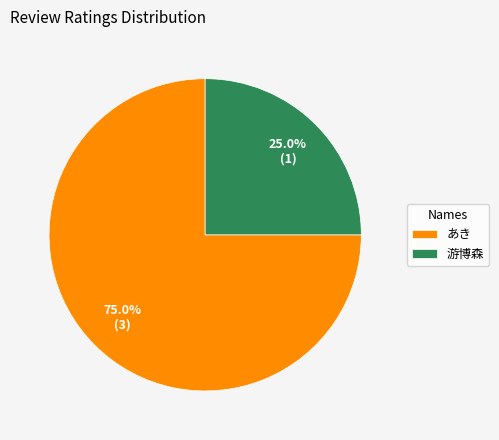

What is the largest slice in the pie chart?

あき